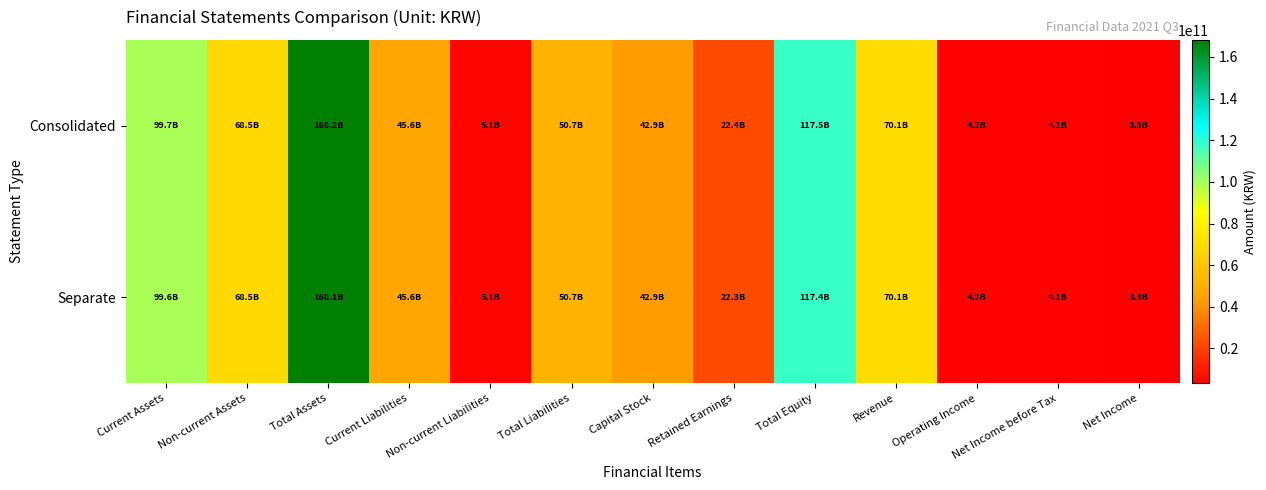

What is the minimum value shown in the chart?

3275719077